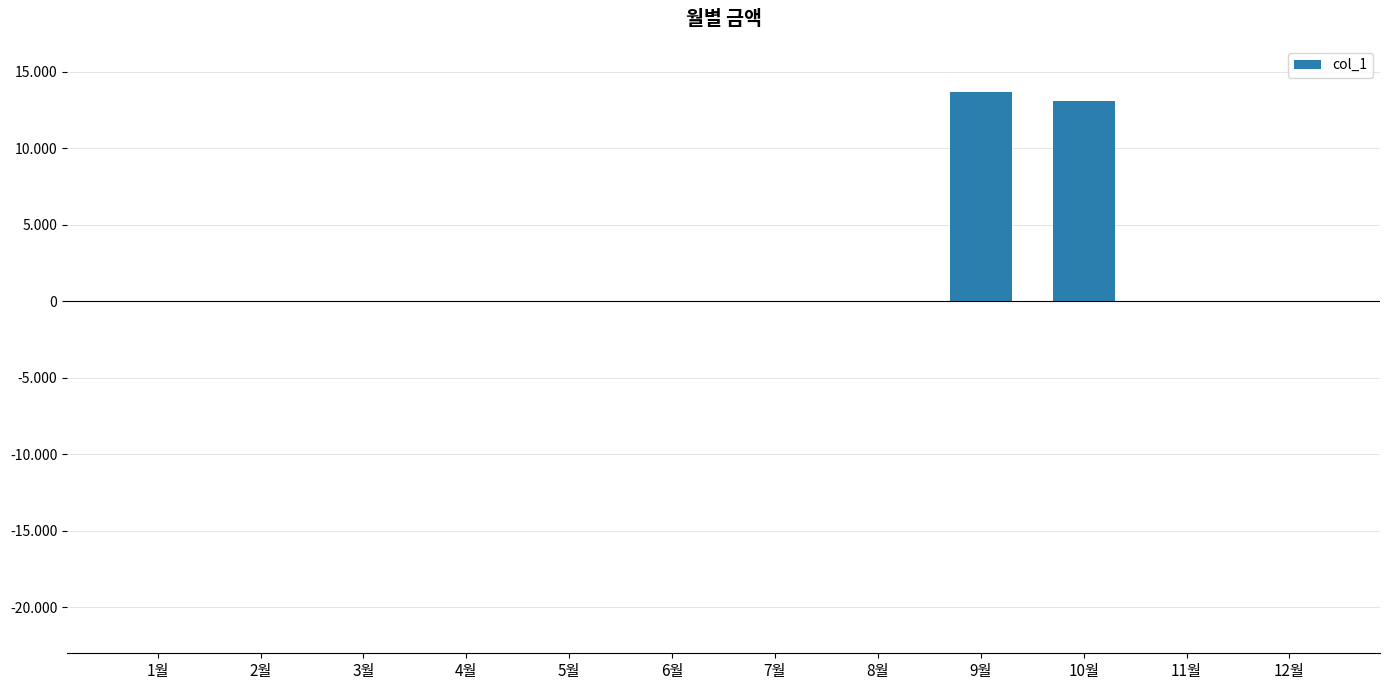

True or false: the data shows 6115 at 12월.

False